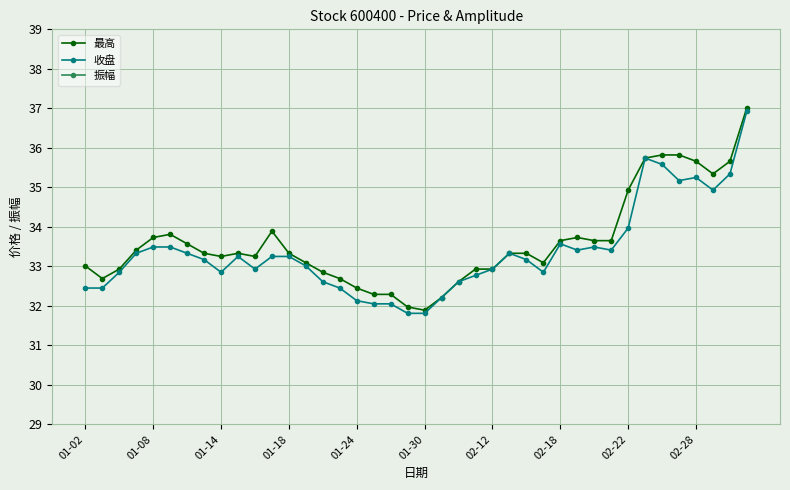

The value of 最高 at 21 is 32.2. True or false?

True